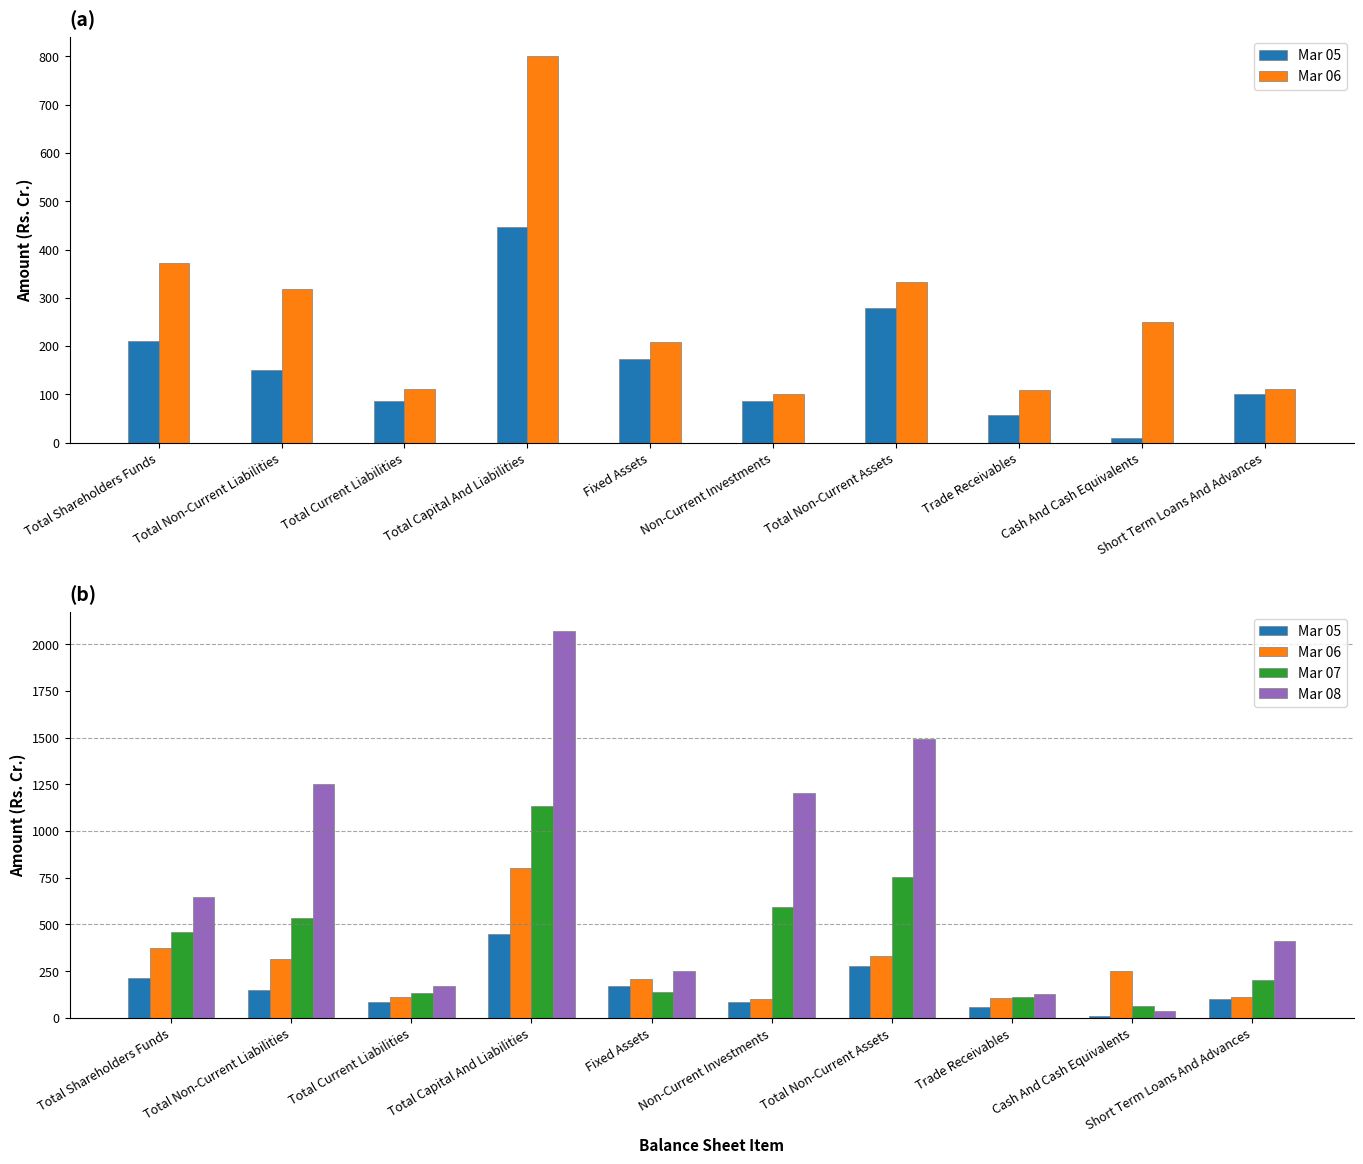

Reading left to right, list all the values displayed in this chart.

Mar 05: 210.9	149.5	86.6	447.1	173.1	86.7	279.4	57.6	9.4	100.5
Mar 06: 372.2	317.3	111.8	801.3	209.4	100.9	332.0	108.3	249.5	111.4
Mar 07: 461.6	537.0	133.1	1131.7	137.8	591.7	756.4	109.7	65.2	200.5
Mar 08: 645.0	1253.8	170.8	2069.5	249.4	1204.4	1492.1	130.0	37.1	410.3